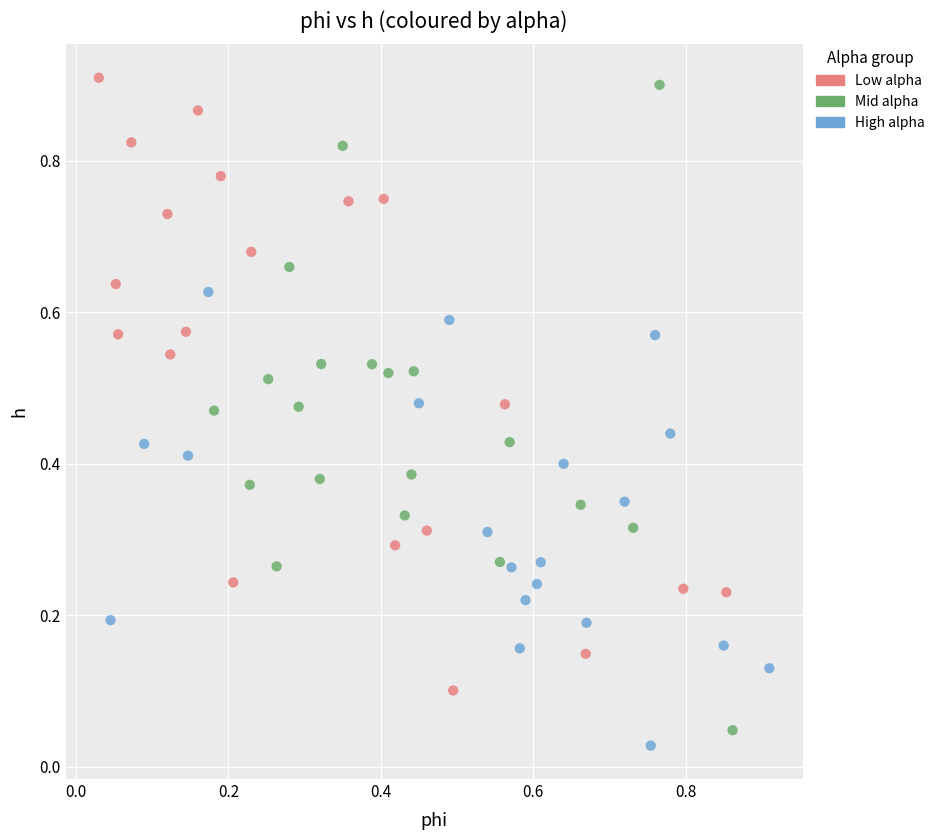

Which series contains the lowest Y value?

High alpha